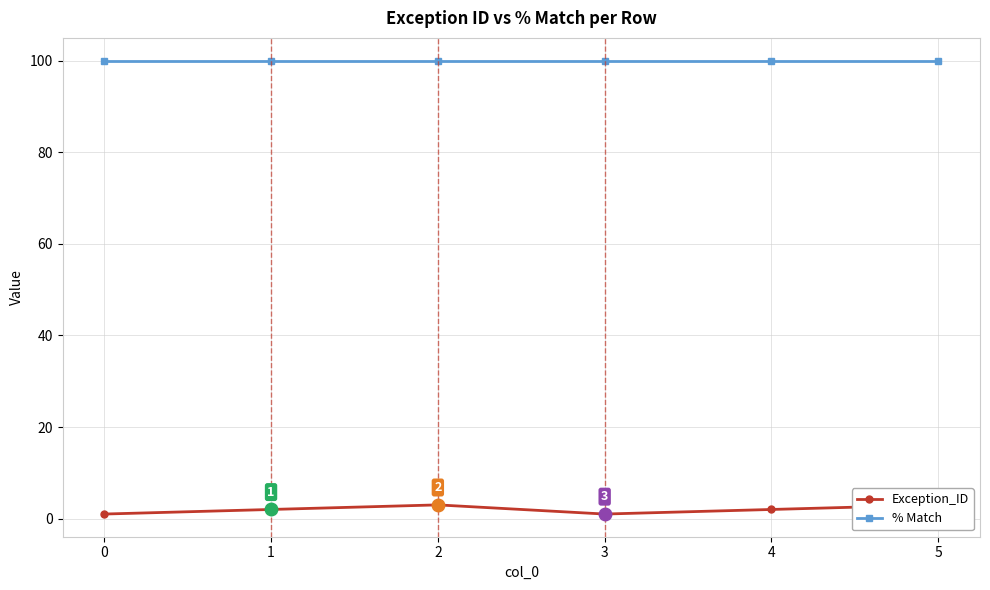

Where is the first local minimum for Exception_ID?

3